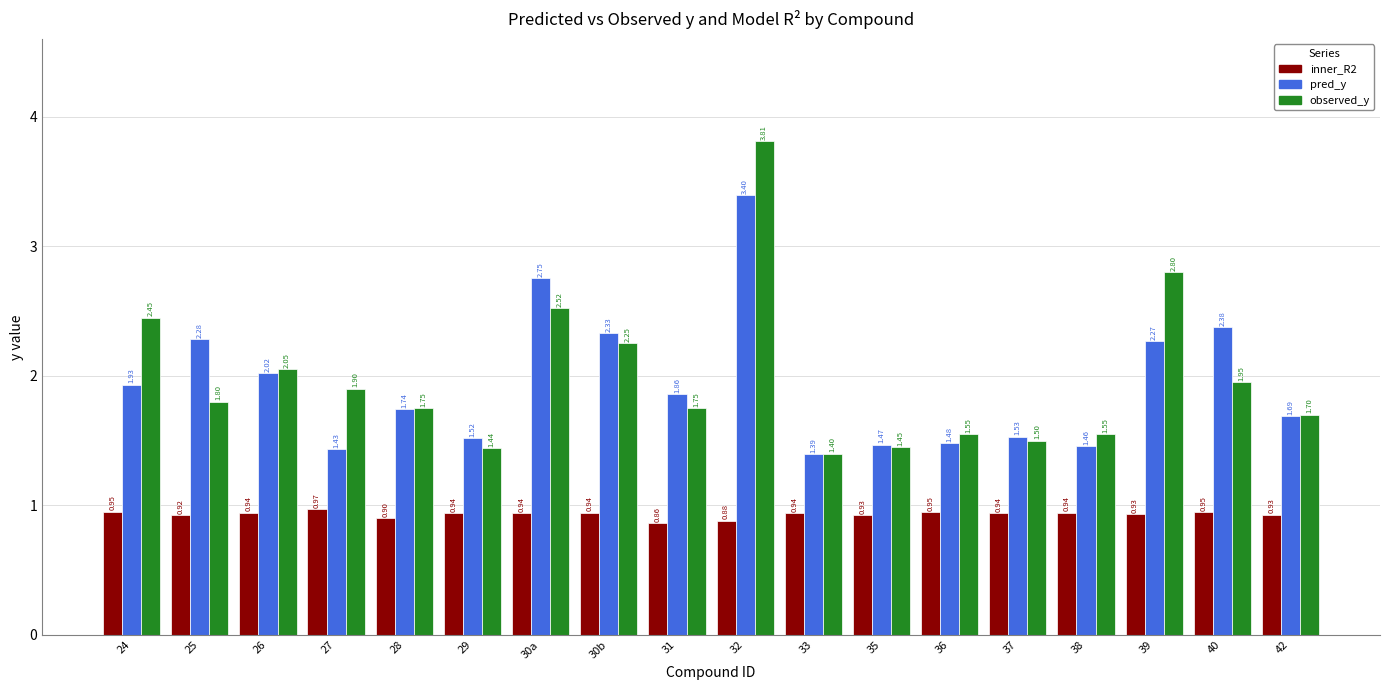

List the series in order of their peak value, highest first.

observed_y, pred_y, inner_R2